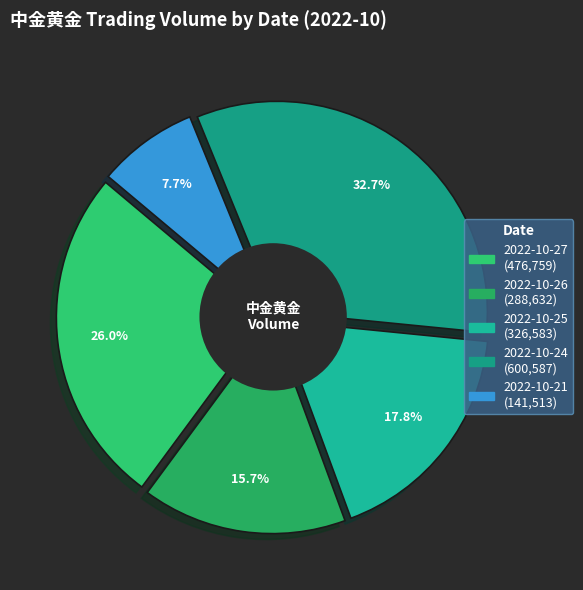

What is the smallest slice in the pie chart?

2022-10-21